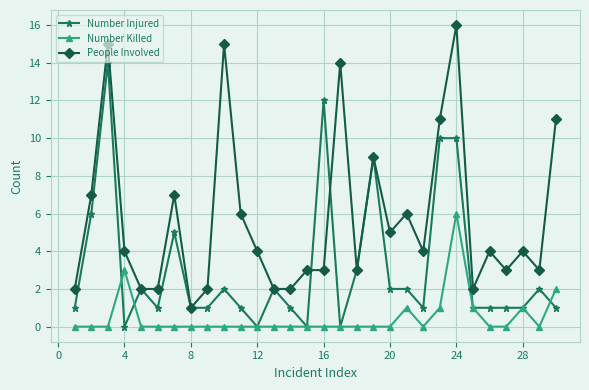

In Number Killed, how many points are higher than both neighbors (excluding endpoints)?

4